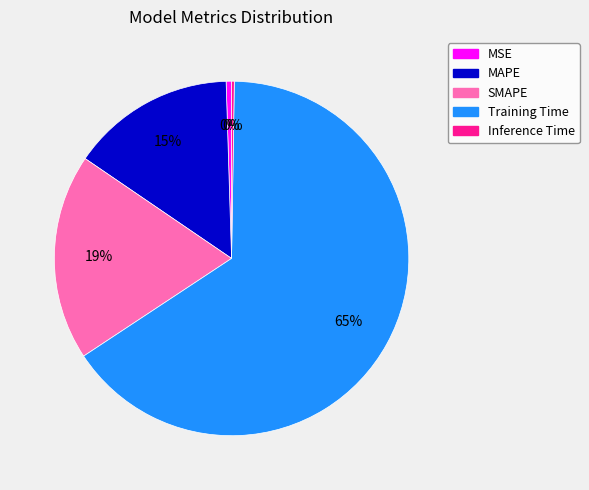

To the nearest percent, what is the average slice percentage?

20%